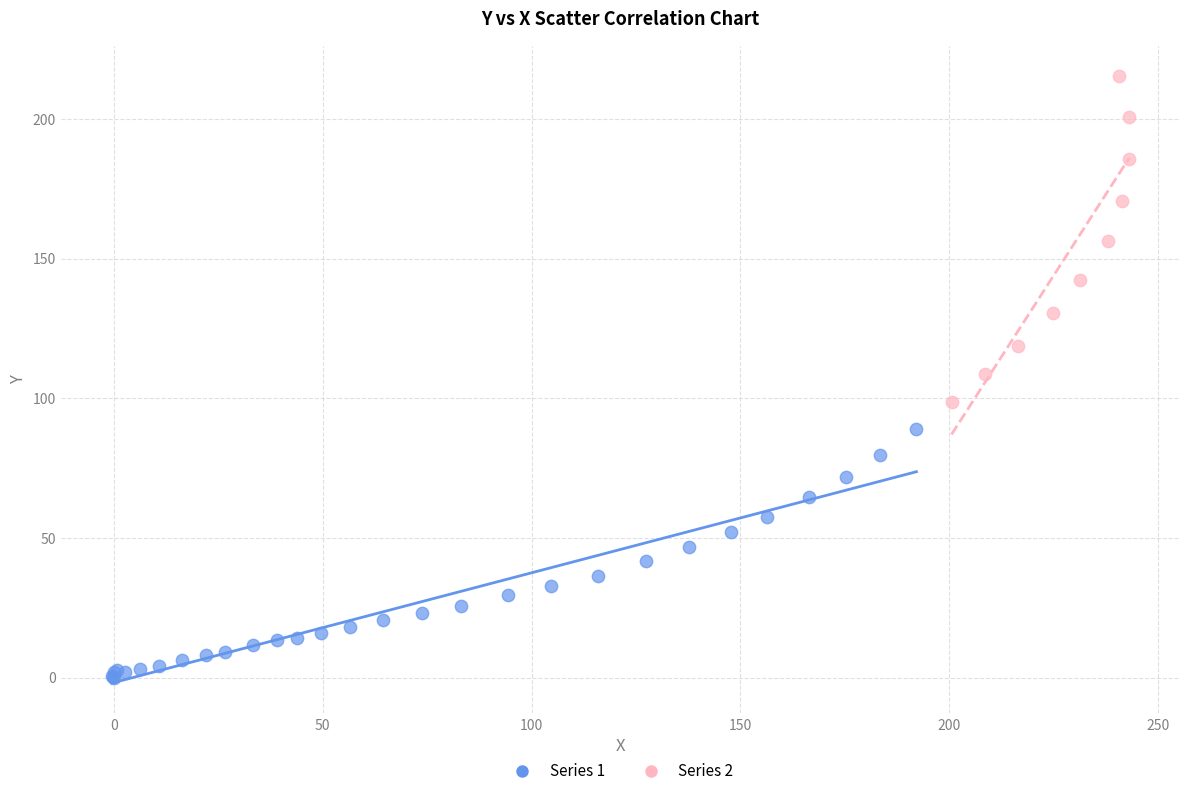

Which series has the widest spread of Y values?

Series 2